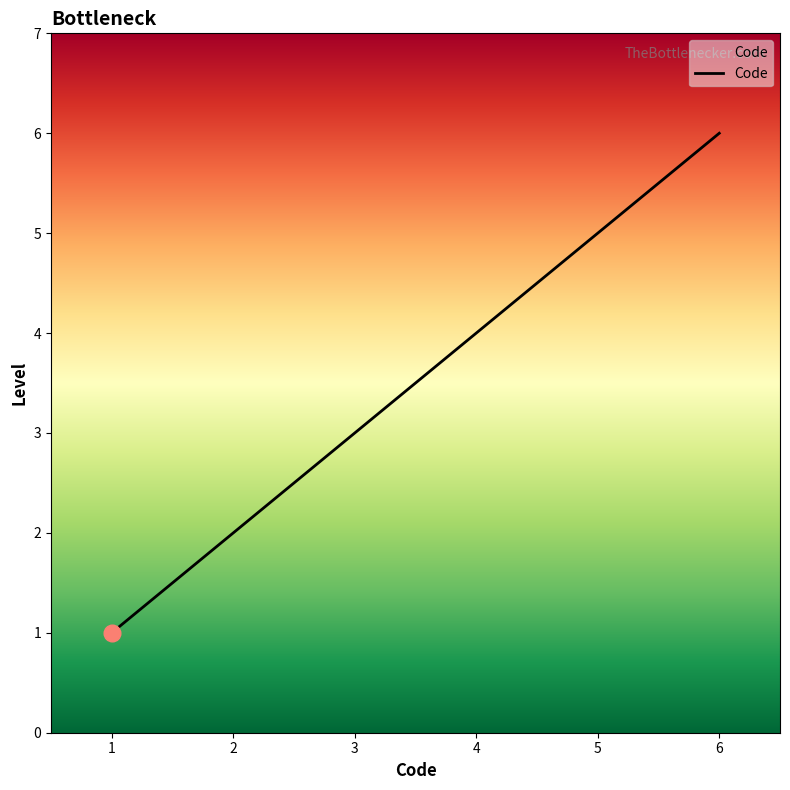

True or false: the data has more than 1 interior local peaks.

False